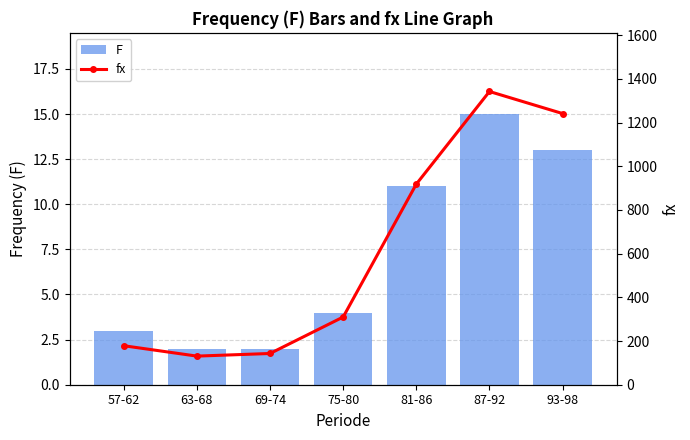

What is the value of the F bar at the 2nd from the left?

2.0